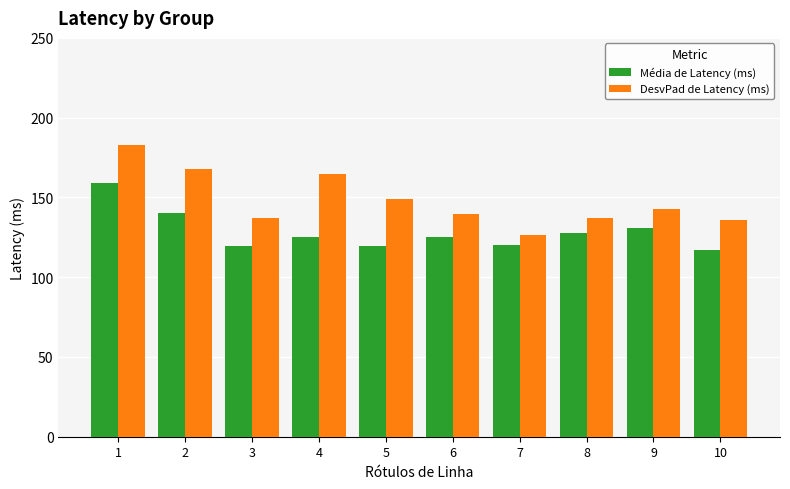

Is the value of DesvPad de Latency (ms) at 5 greater than the value of Média de Latency (ms) at 3?

Yes